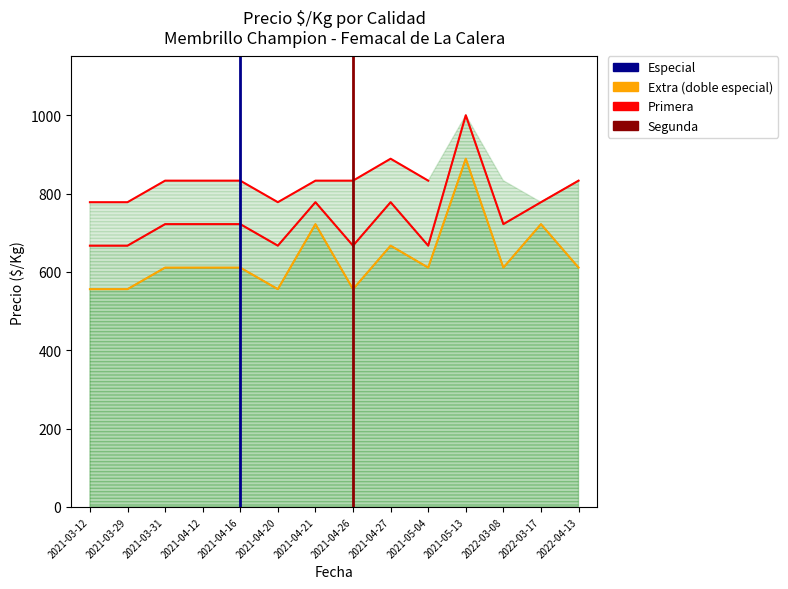

Which has a higher value, 2021-04-16 or 2021-04-16?

2021-04-16